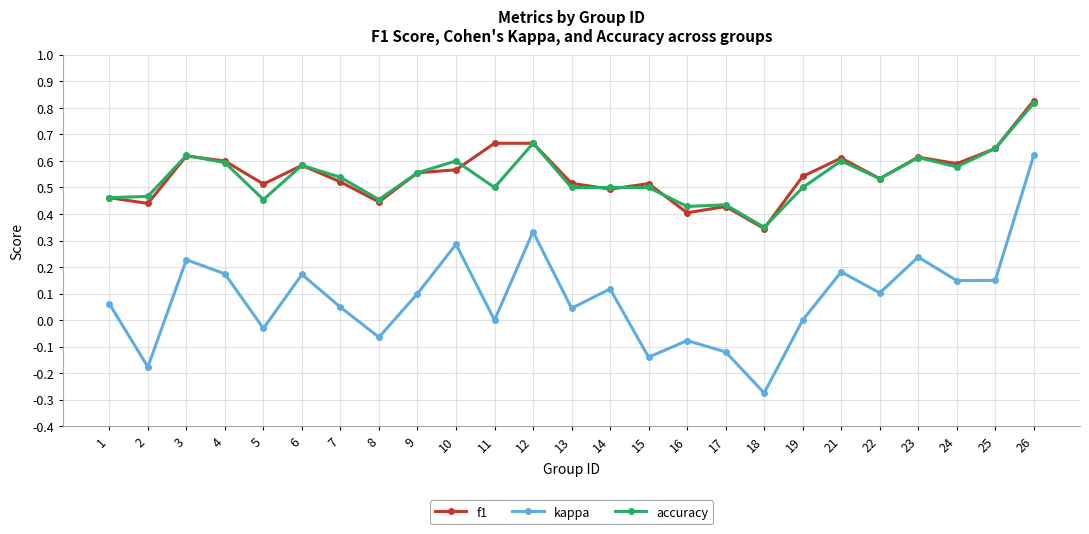

Where is the first local minimum for kappa?

2